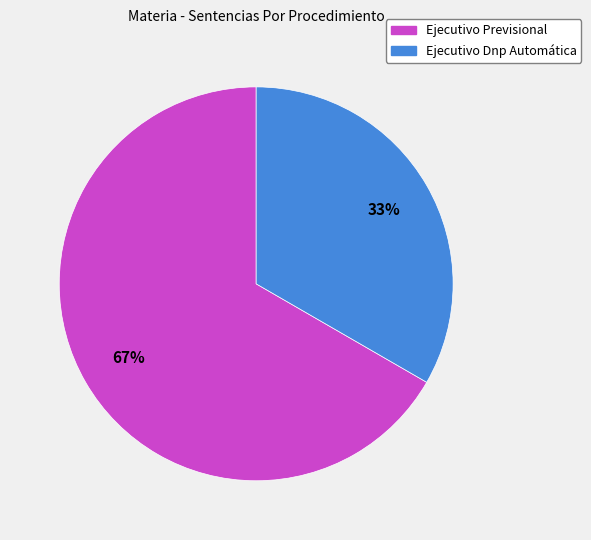

How many segments does this pie chart have?

2